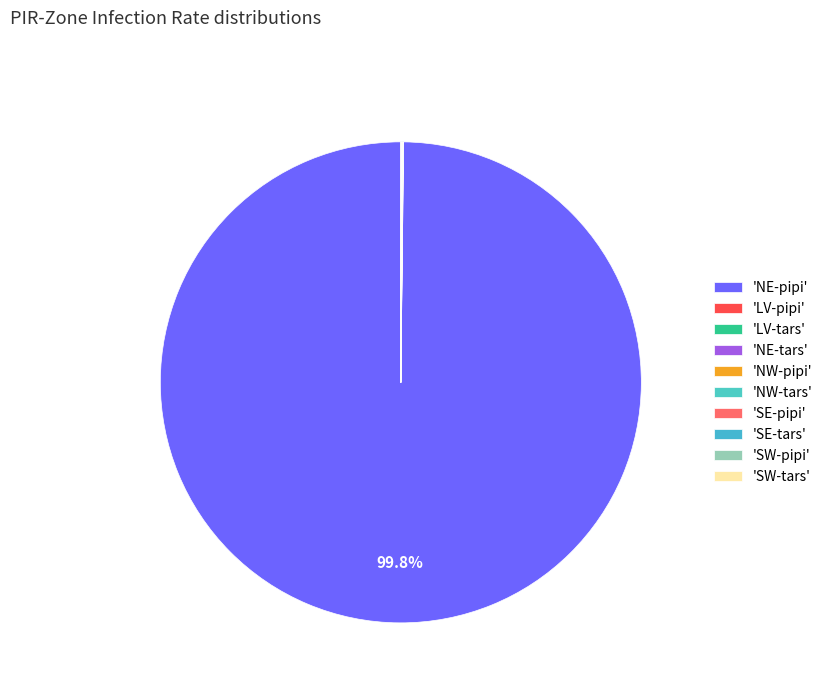

Is there a majority slice in this chart?

Yes